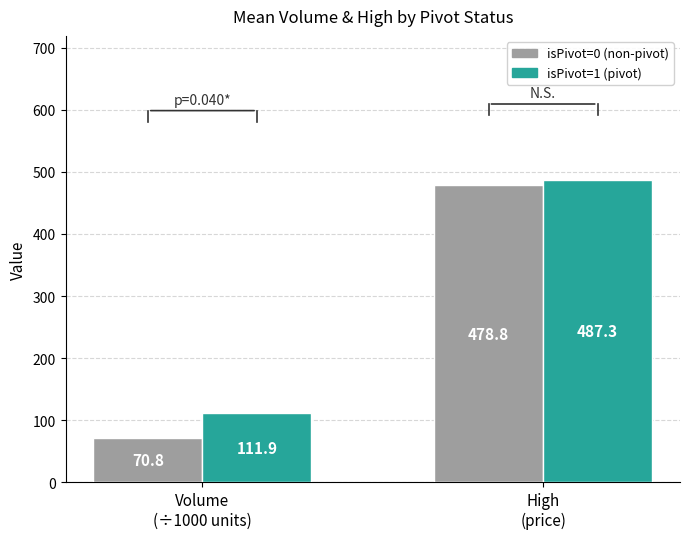

What position from the right is Volume
(÷1000 units)?

2